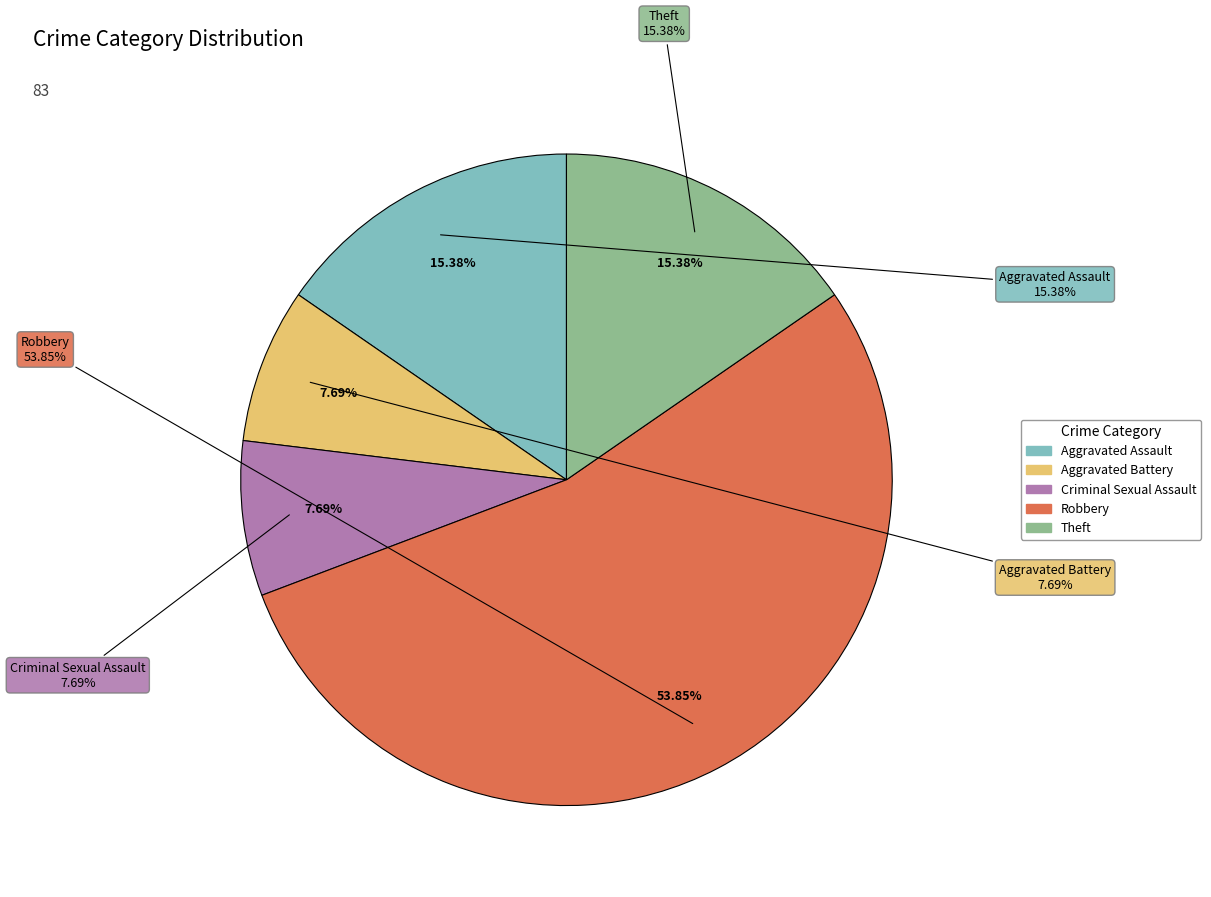

Rank the categories by value from lowest to highest.

Aggravated Battery, Criminal Sexual Assault, Aggravated Assault, Theft, Robbery